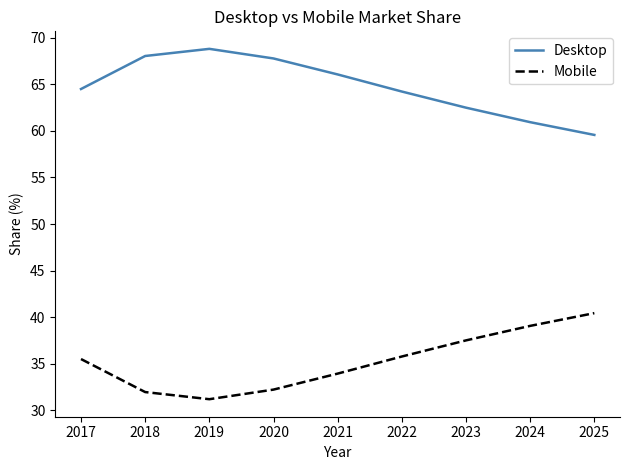

True or false: Mobile and Desktop cross at least once.

False